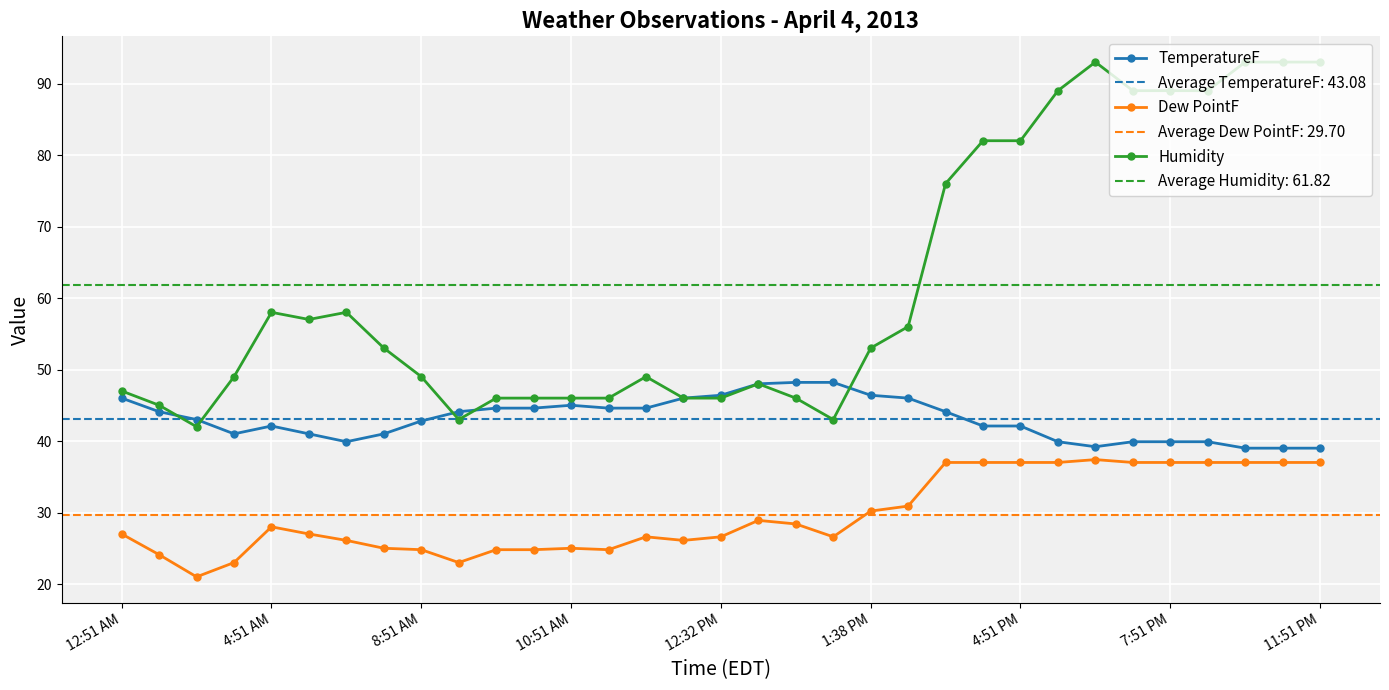

What is the sum of all Humidity values?

2040.0